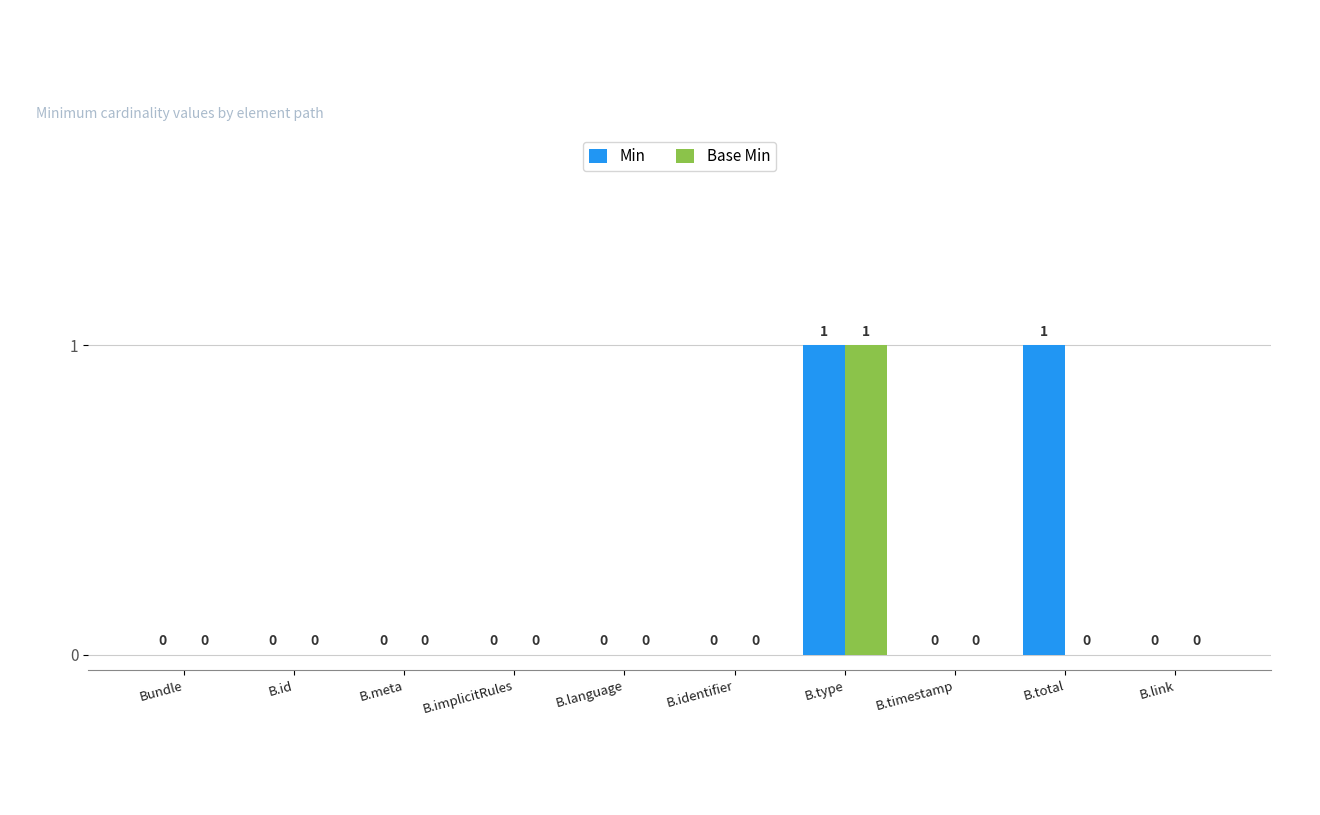

At which category is the sum across all series the highest?

B.type